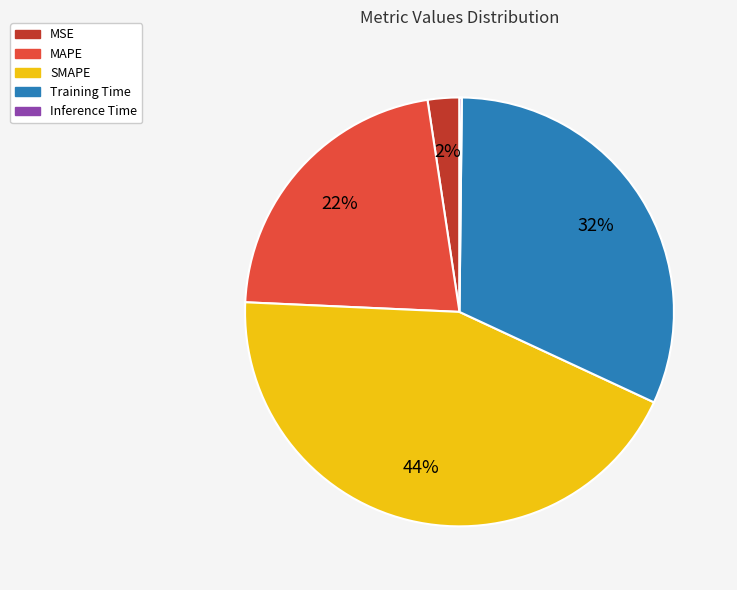

Do MAPE and MSE together represent more than half of the pie?

No